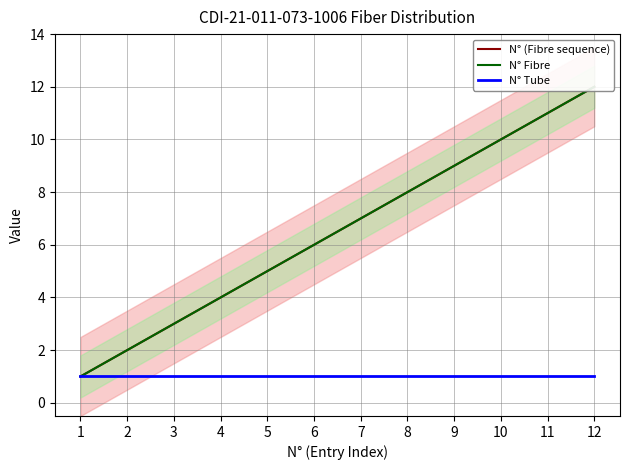

Rank the series by their maximum value, from highest to lowest.

N° (Fibre sequence), N° Fibre, N° Tube